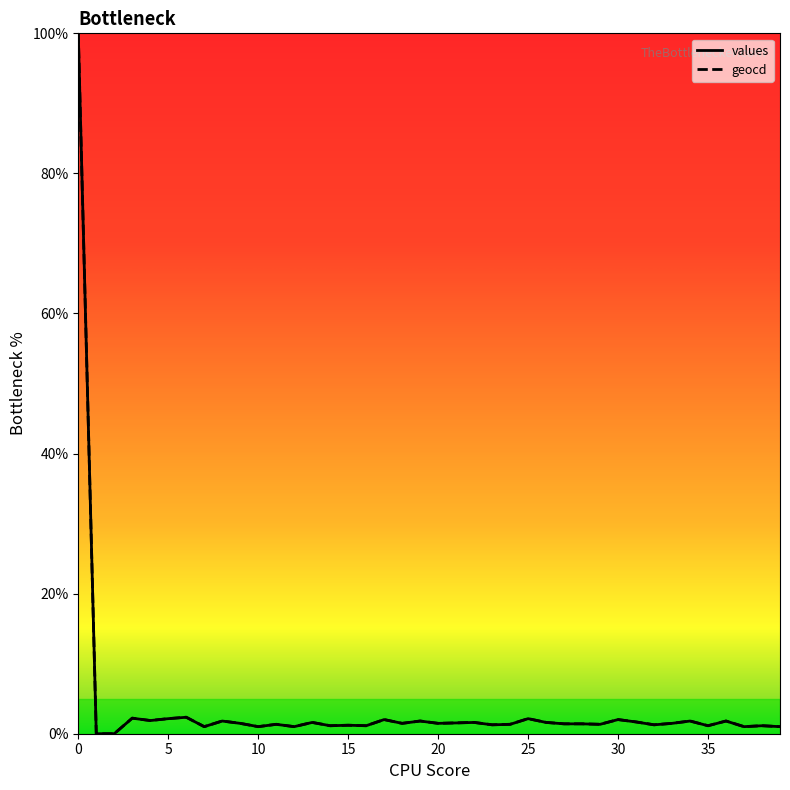

What is the highest value of the geocd series?

100.0